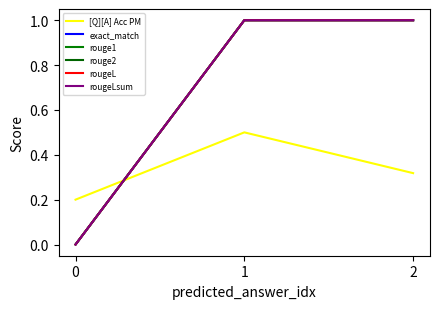

At how many categories does at least one series exceed 0?

3